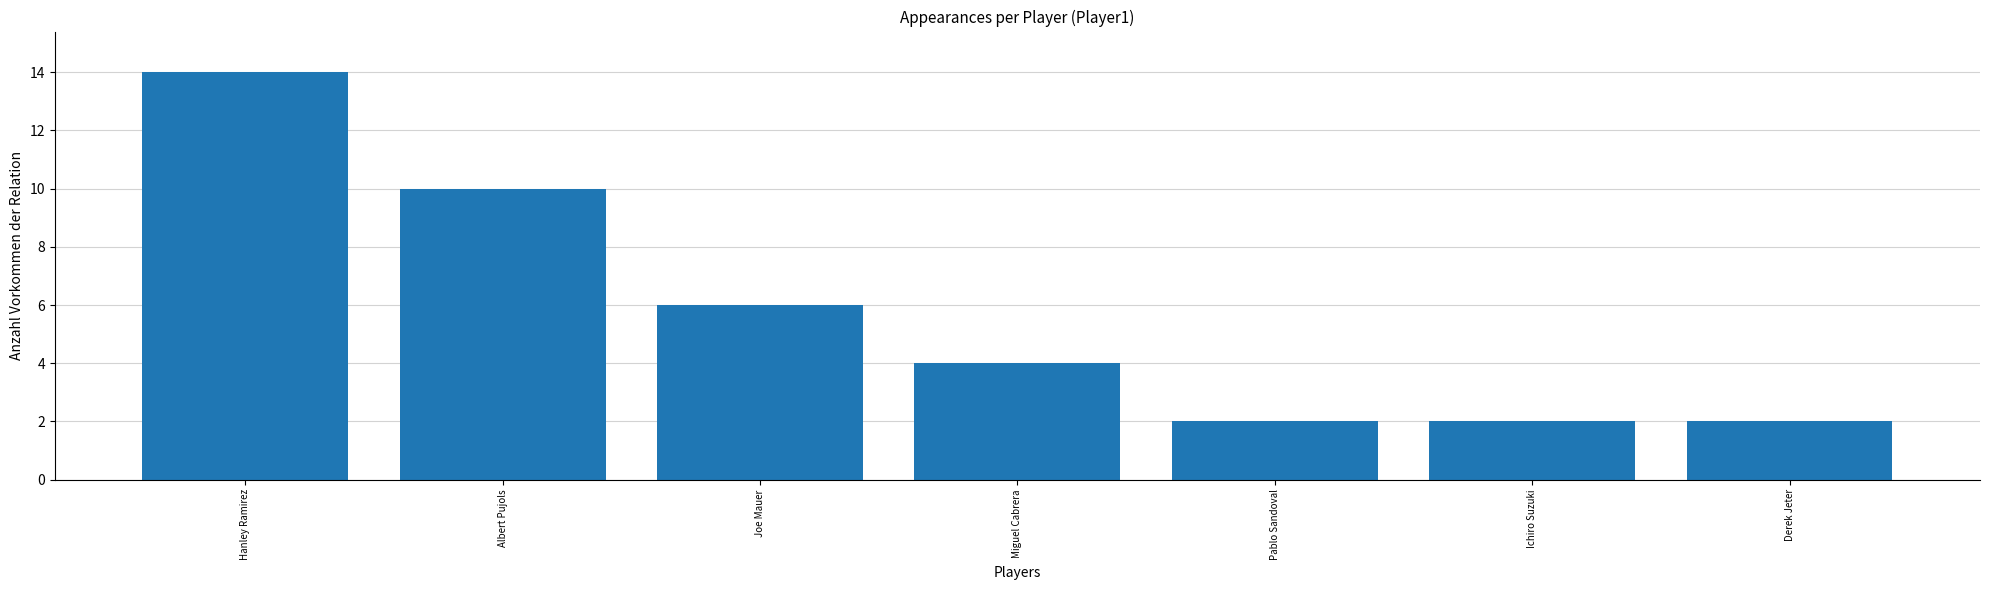

The chart shows a value of 25 at Hanley Ramirez. True or false?

False